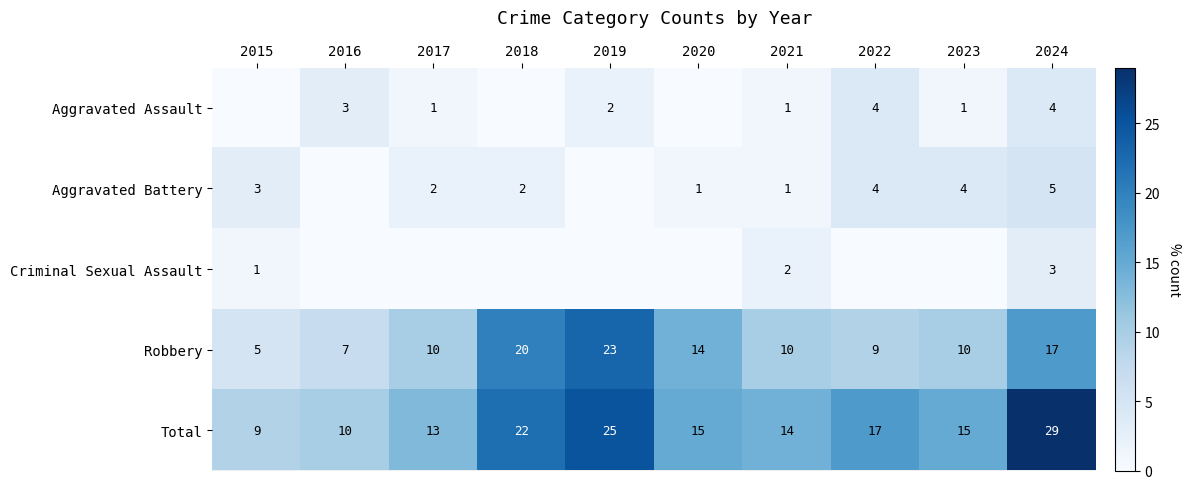

Rank the series by their maximum value, from highest to lowest.

Total, Robbery, Aggravated Battery, Aggravated Assault, Criminal Sexual Assault